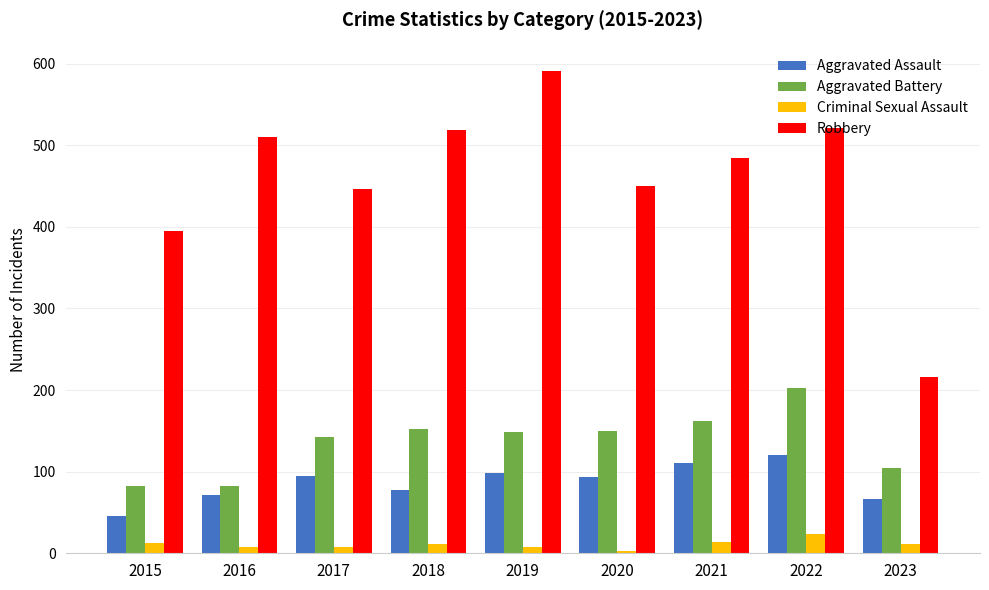

Is the value of Robbery at 2023 greater than the value of Criminal Sexual Assault at 2018?

Yes